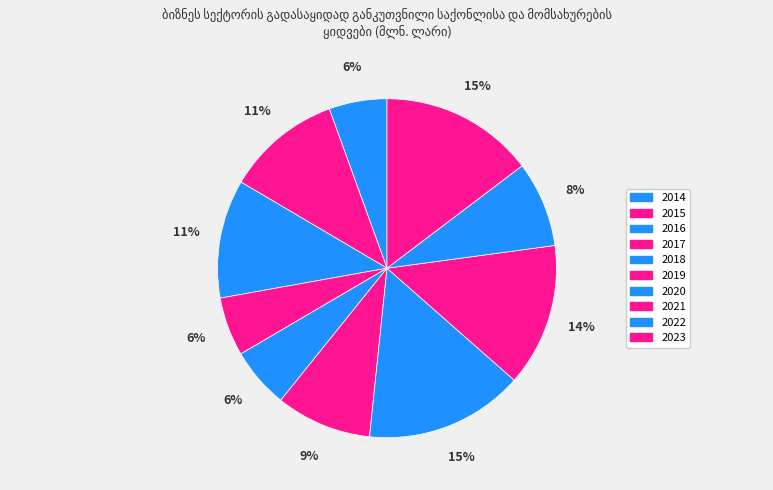

How many segments does this pie chart have?

10